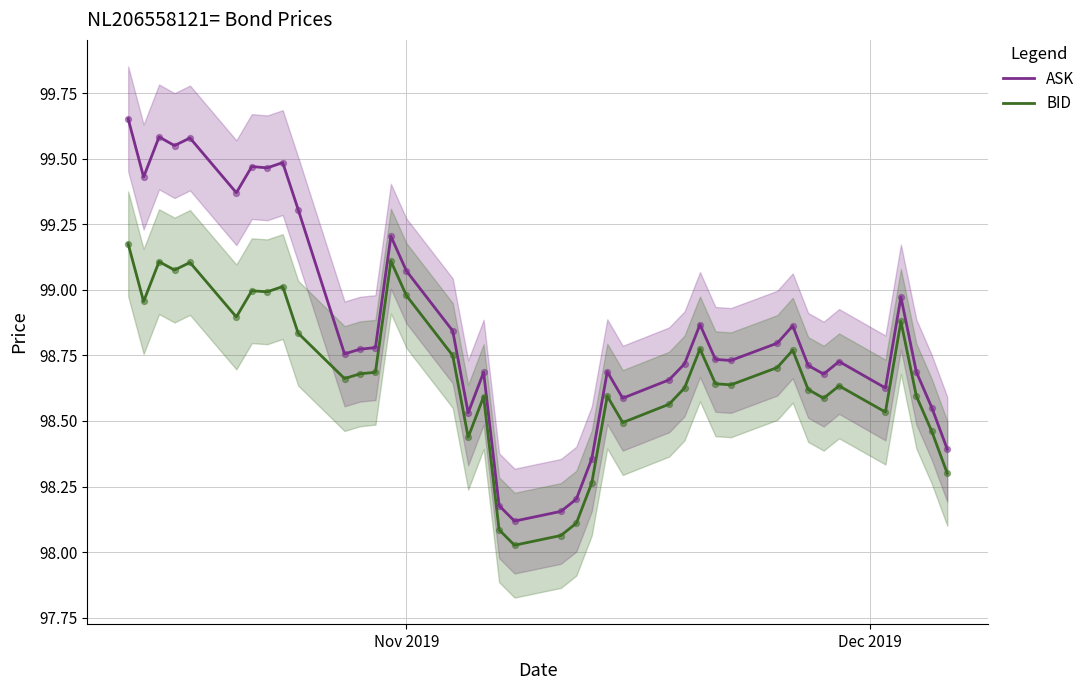

Which series has the largest total across all categories?

ASK